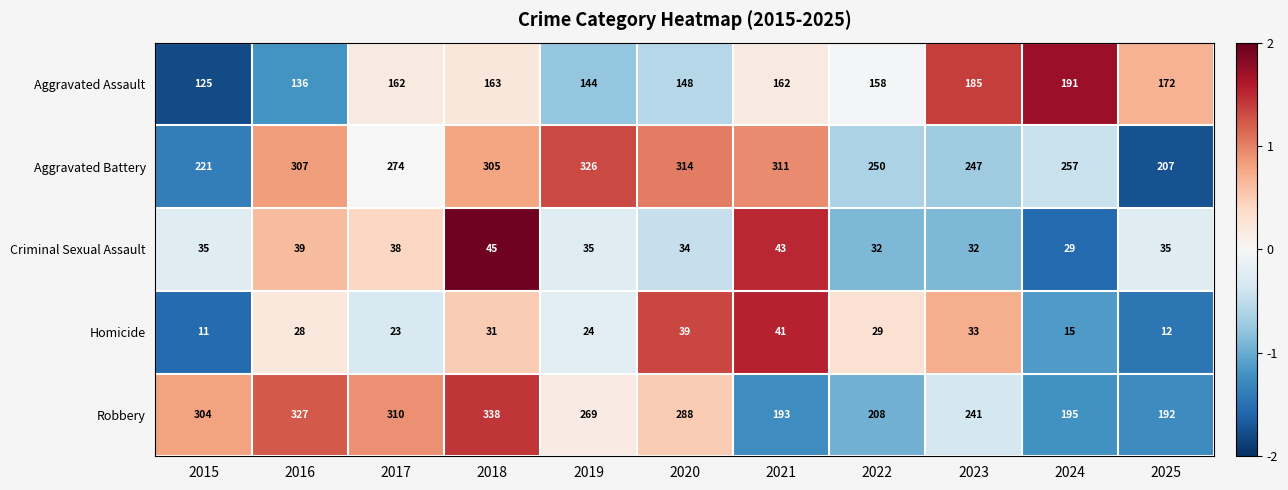

The value of Aggravated Assault at 2016 is 136. True or false?

True